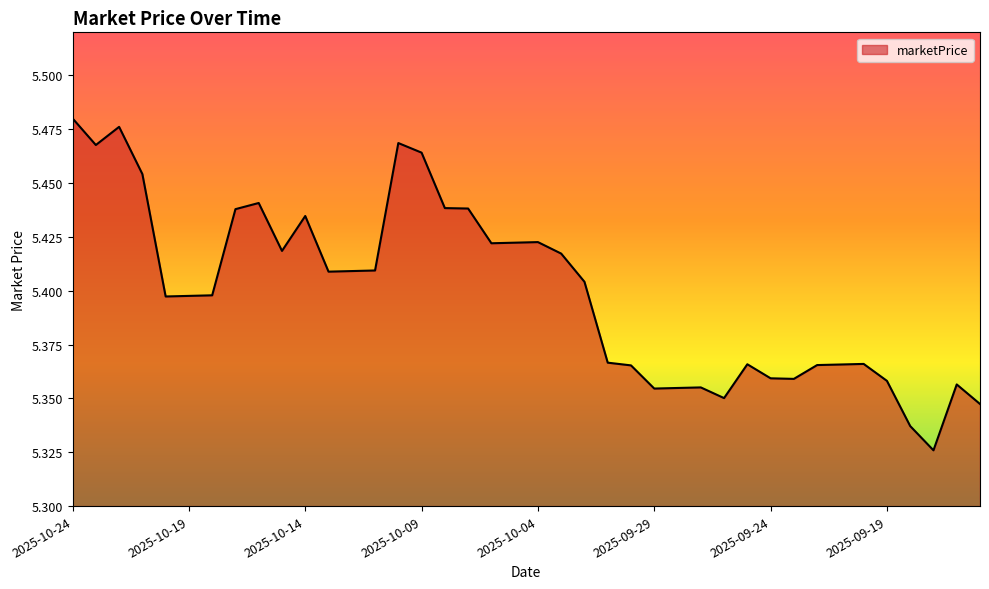

How many lines are shown in the chart?

1